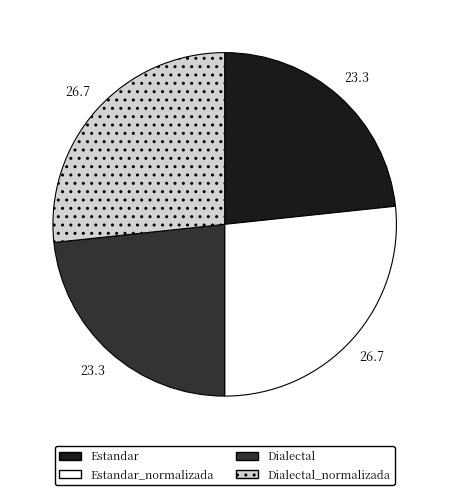

How many slices are in this pie chart?

4